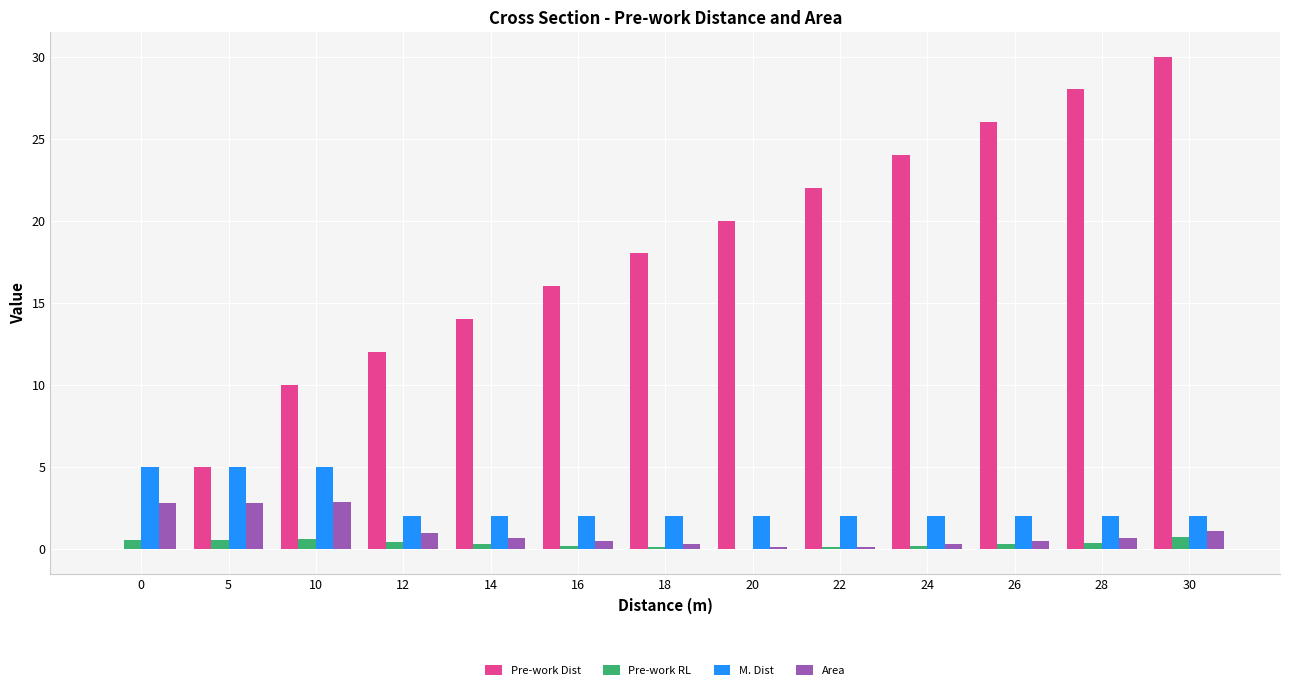

How many positive values does the Pre-work Dist series have?

12